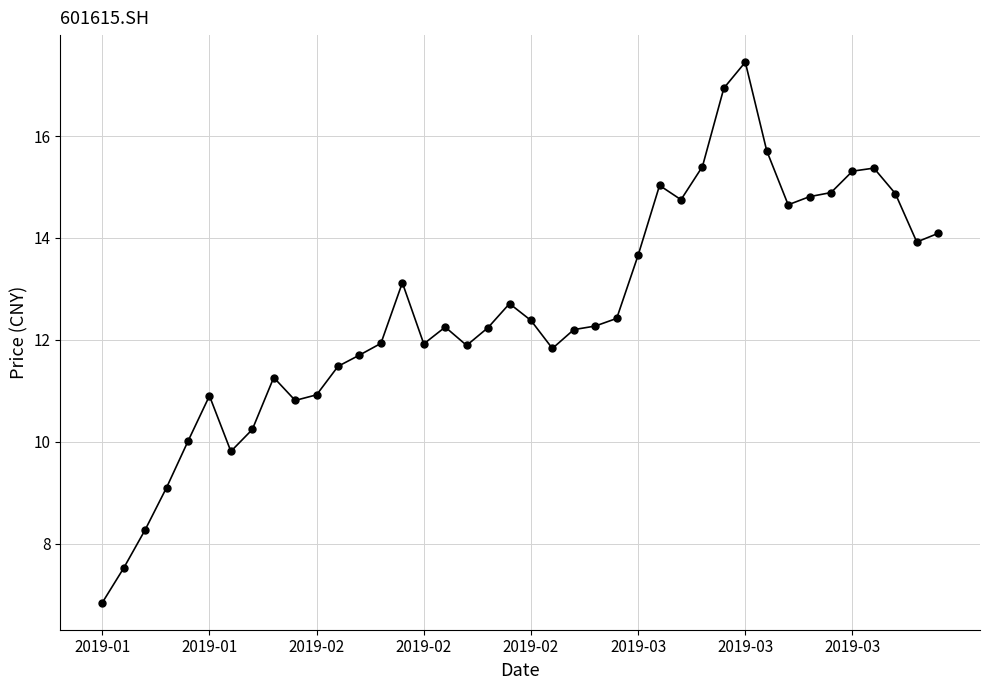

How many lines are shown in the chart?

1